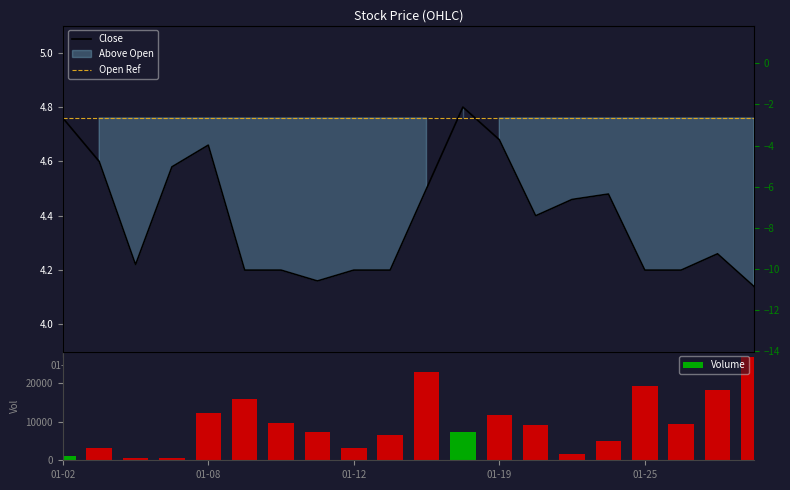

How many values in the Volume series are below 9000?

10